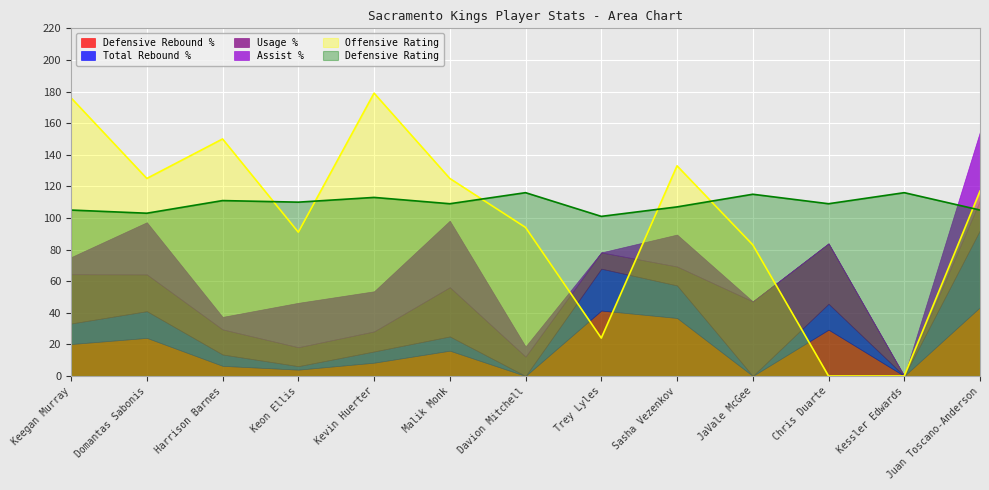

Which series has the largest total across all categories?

Defensive Rating